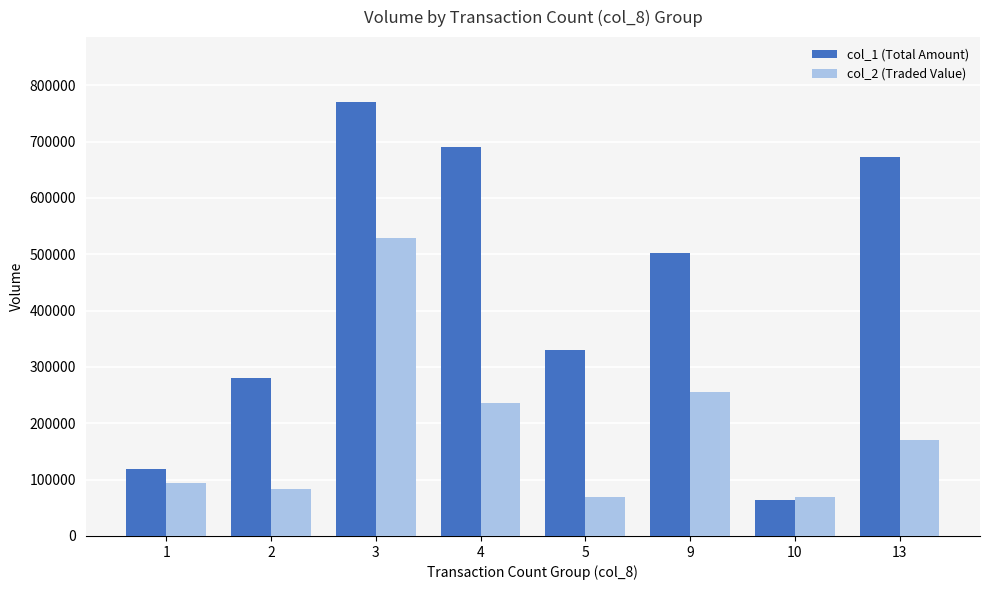

Which series has the widest spread of values?

col_1 (Total Amount)